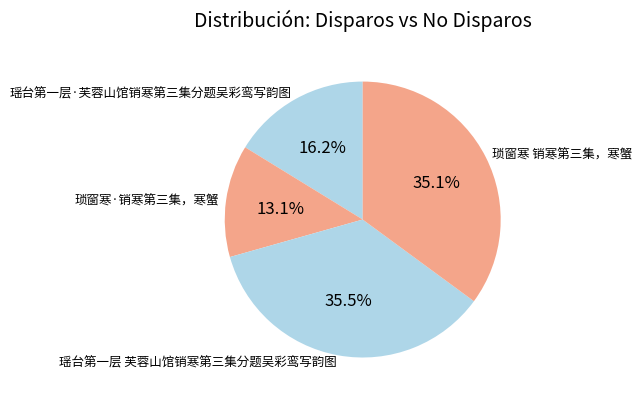

Is it true that 瑶台第一层·芙蓉山馆销寒第三集分题吴彩鸾写韵图 is 22% of the pie?

False